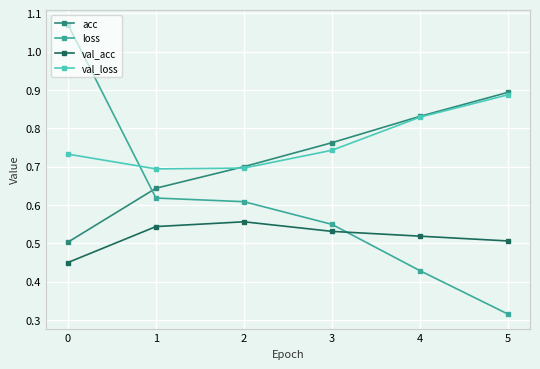

What is the difference between the acc values at 1 and 4?

0.2